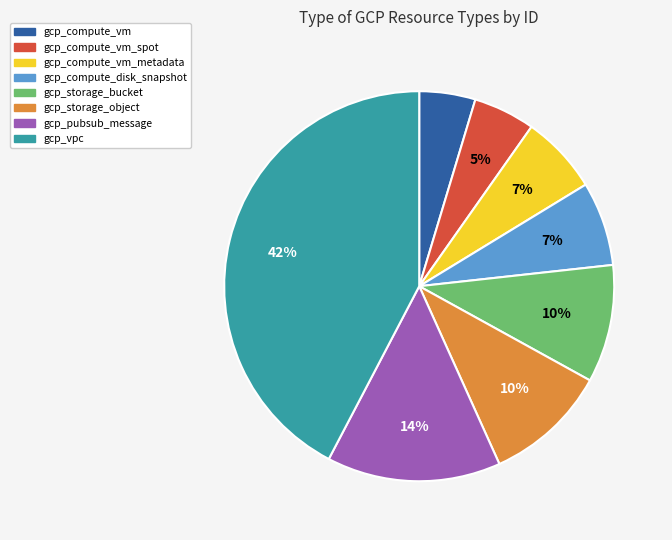

To the nearest percent, what is the average slice percentage?

12%